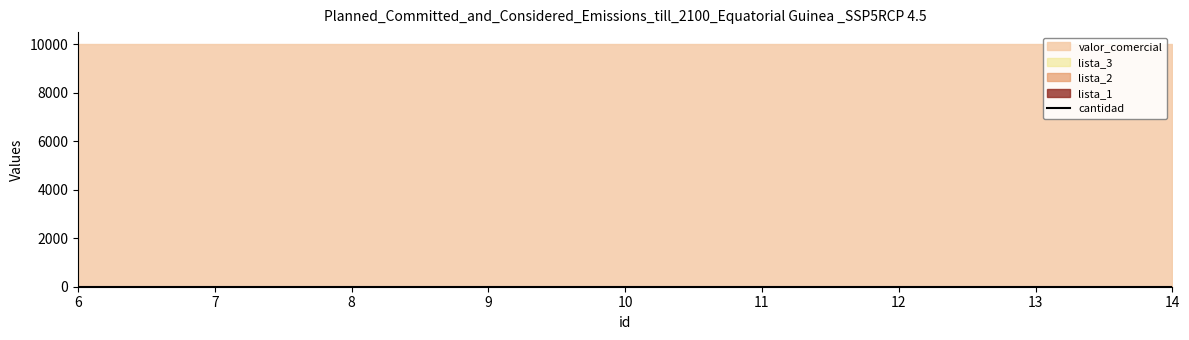

Reading left to right, list all the values displayed in this chart.

valor_comercial: 10000	10000	10000	10000	10000	10000	10000	10000	10000
lista_1: 1	1	1	1	1	1	1	1	1
lista_2: 2	2	2	2	2	2	2	2	2
lista_3: 3	3	3	3	3	3	3	3	3
cantidad: 3	3	3	3	3	3	3	3	3